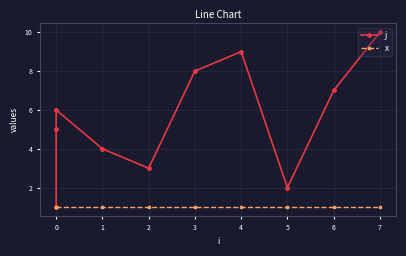

Reading left to right, list all the values displayed in this chart.

j: 1	5	6	4	3	8	9	2	7	10
x: 1	1	1	1	1	1	1	1	1	1